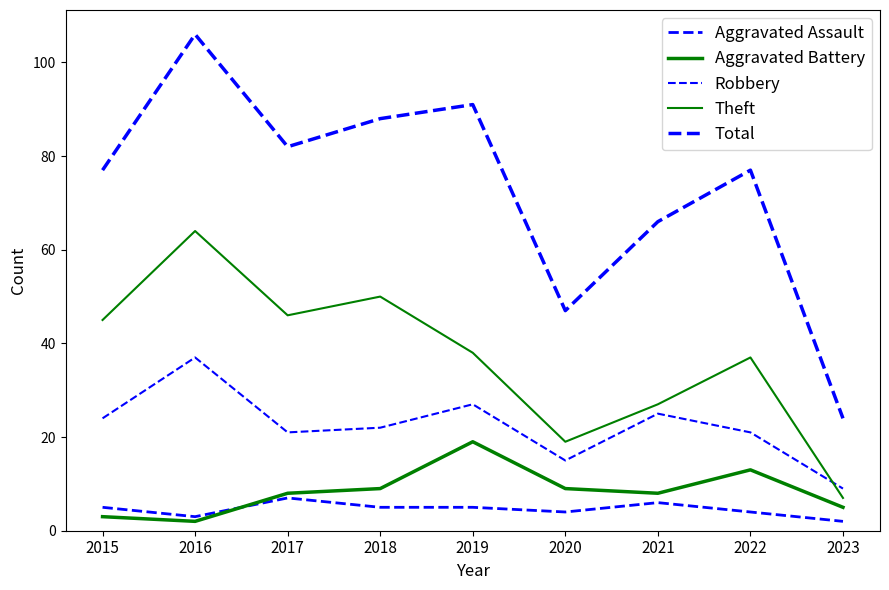

The value of Aggravated Battery at 2017 is 5. True or false?

False